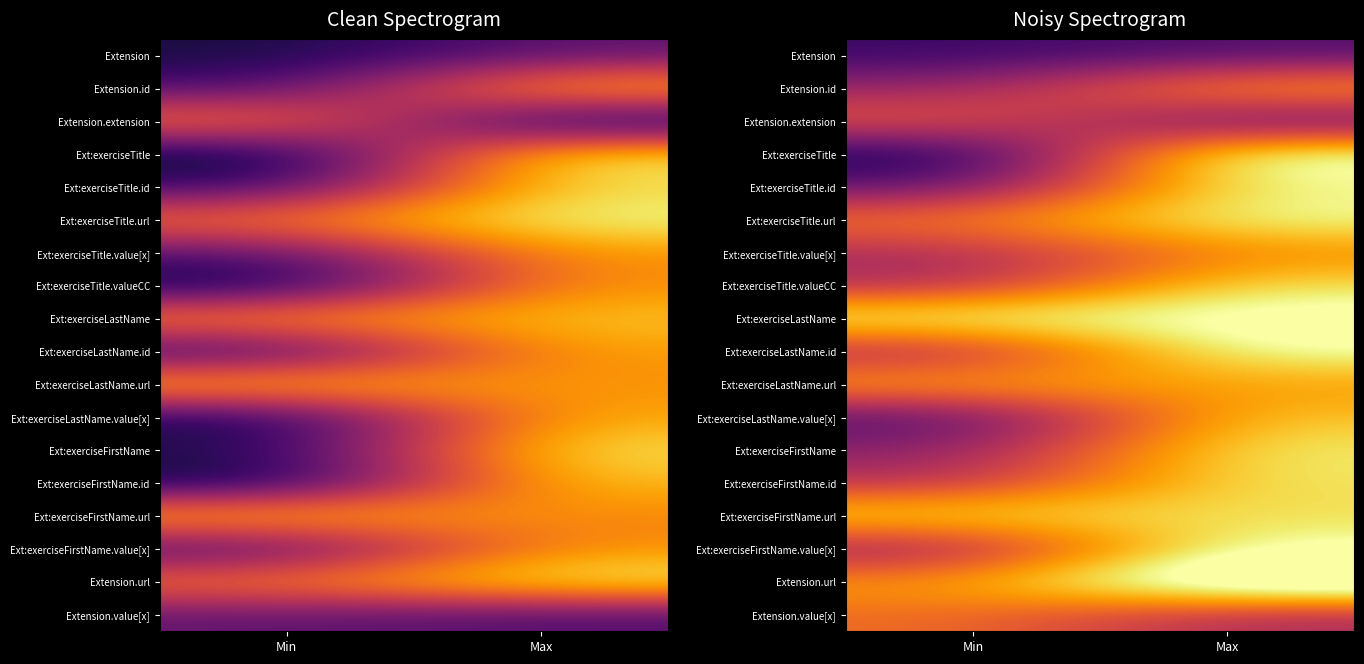

What is the total value across all series at Max?

27.7